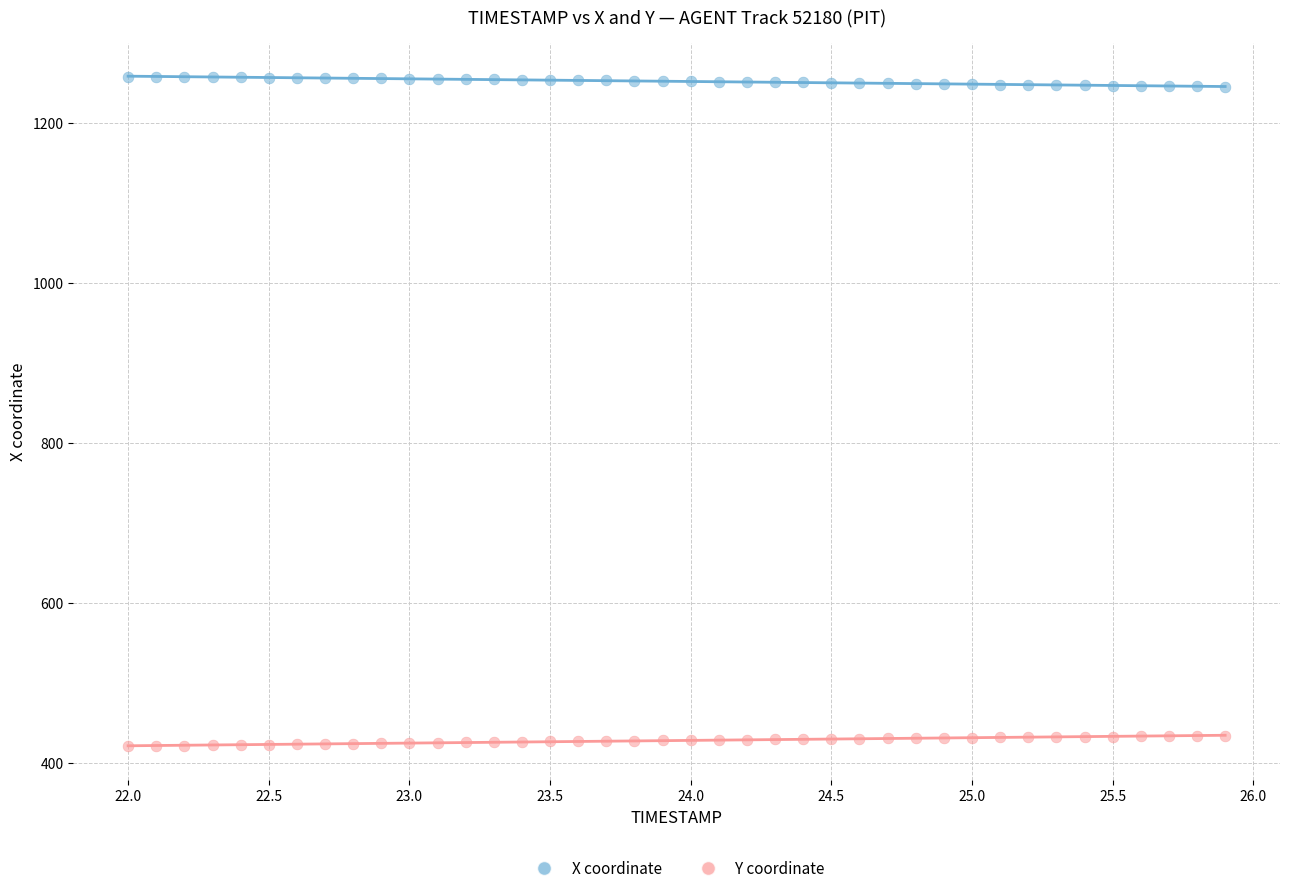

Which series contains the highest Y value?

X coordinate